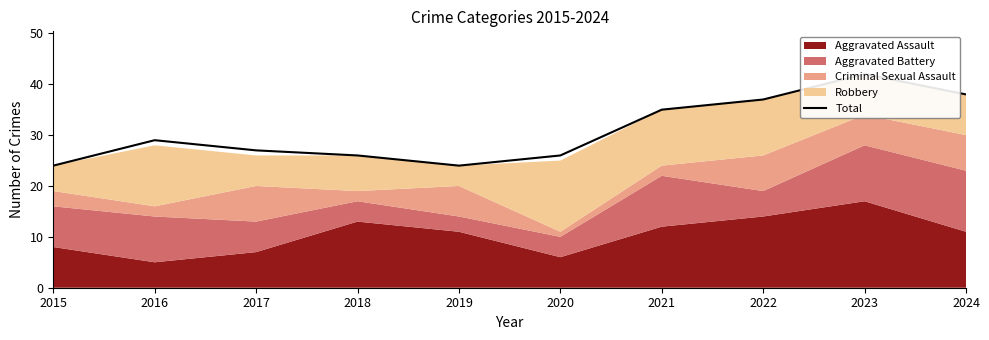

The chart shows a value of 23 at 2021. True or false?

False